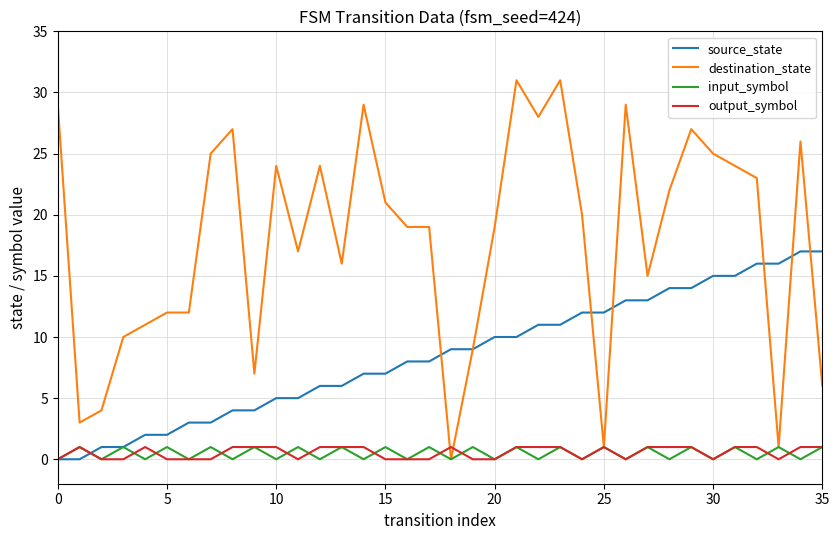

Which series has the largest range (max minus min)?

destination_state